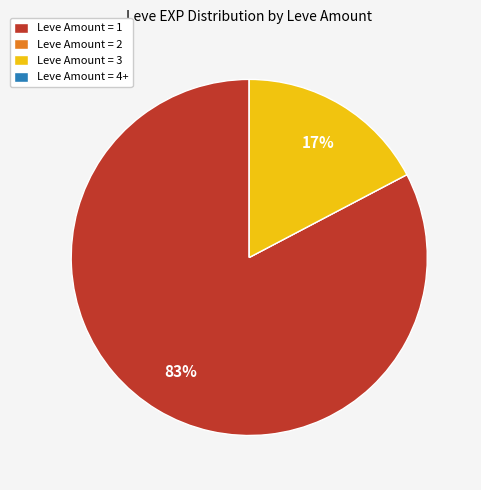

Do Leve Amount = 3 and Leve Amount = 1 together represent more than half of the pie?

Yes